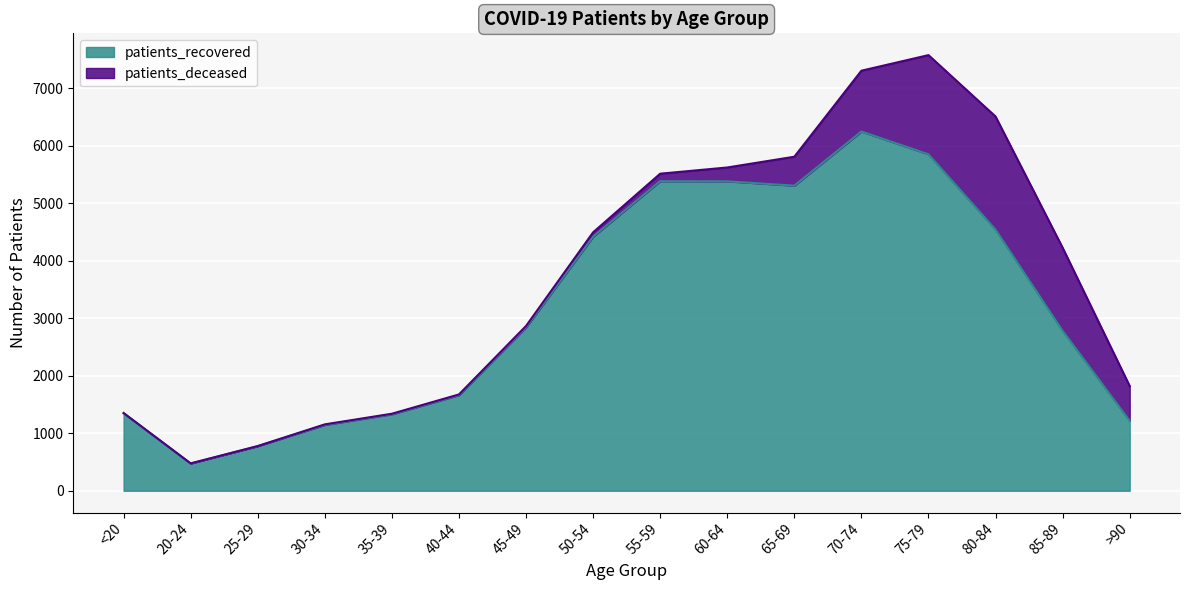

Where is the data nearest to the value 3358?

45-49